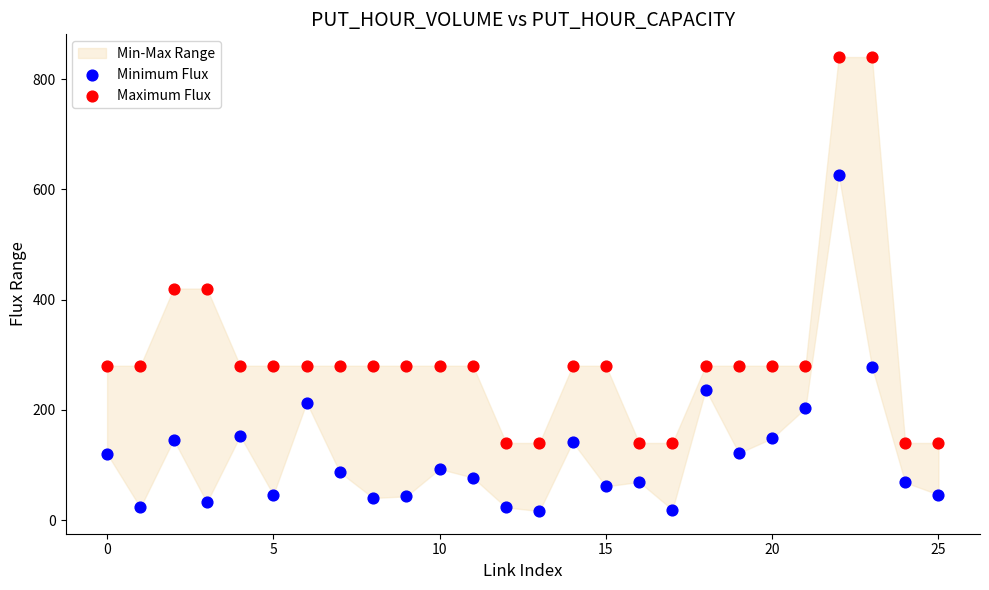

Which series contains the highest Y value?

Maximum Flux